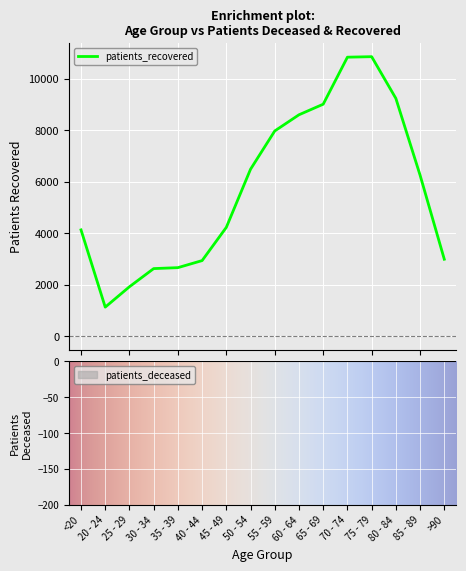

What value does the data have at 20 - 24, to the nearest 100?

1100